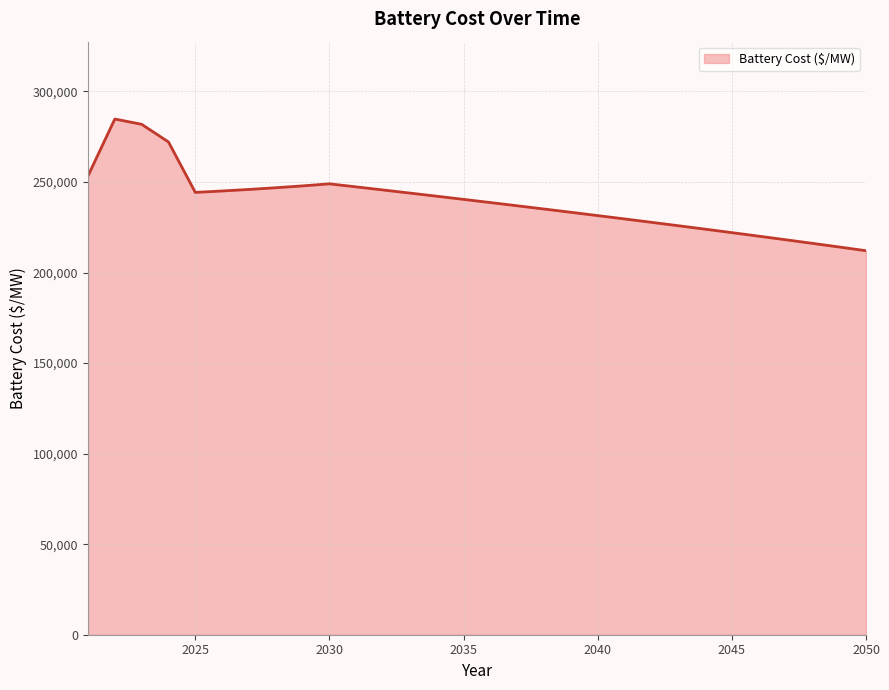

Does the chart display data point markers on the line(s)?

No